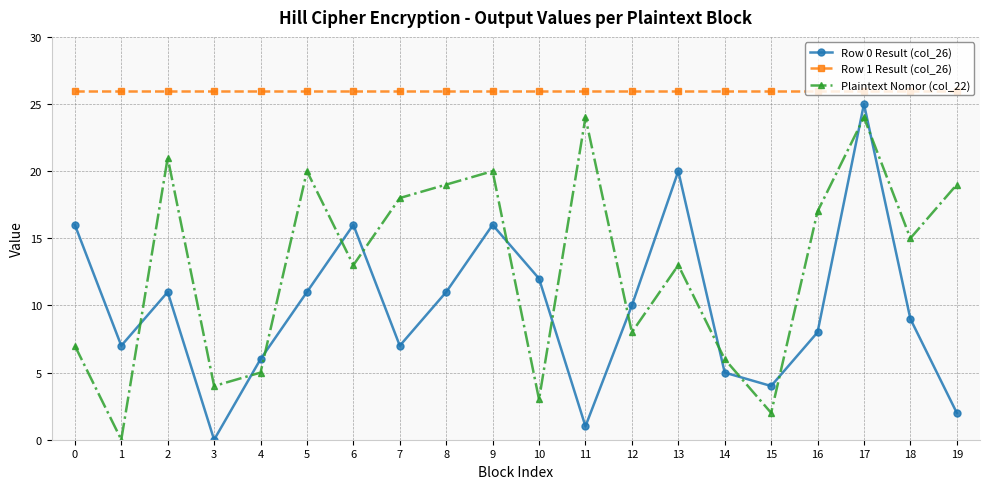

Is this an area chart (filled region under the line)?

No